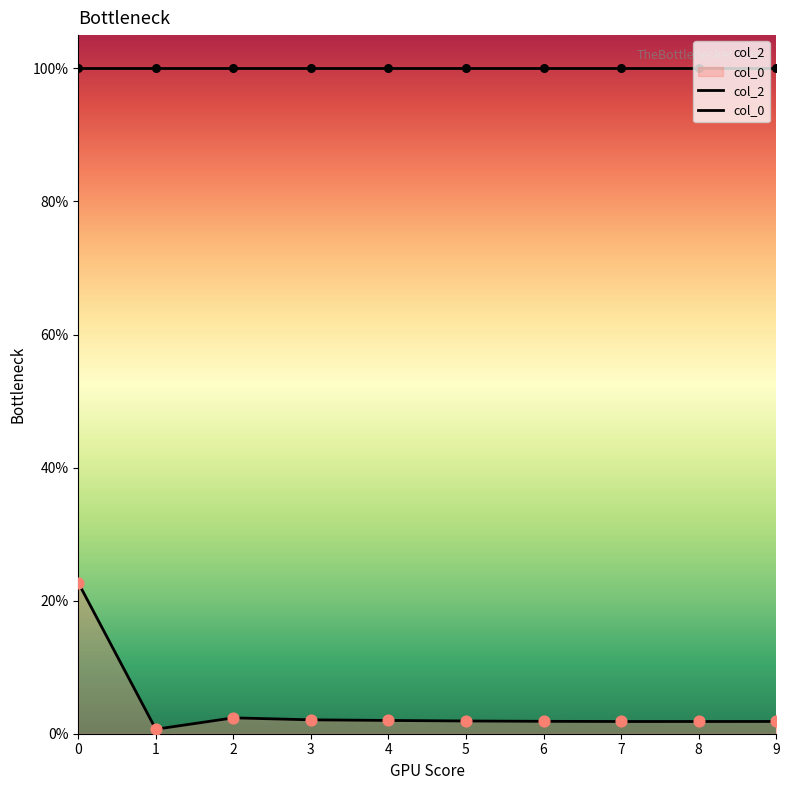

Which series contains the lowest Y value?

col_0